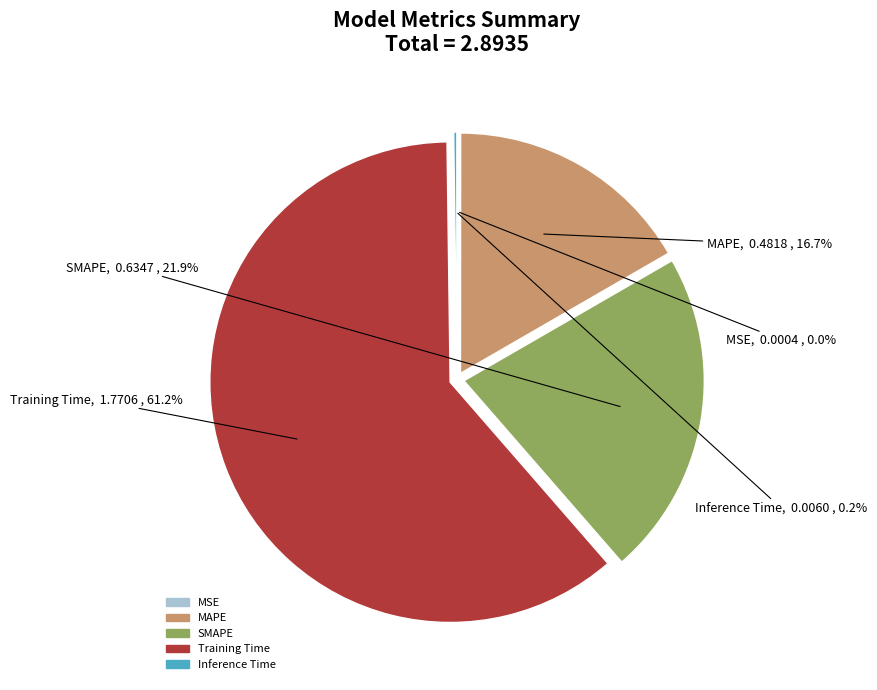

Which category has the biggest portion of the pie?

Training Time